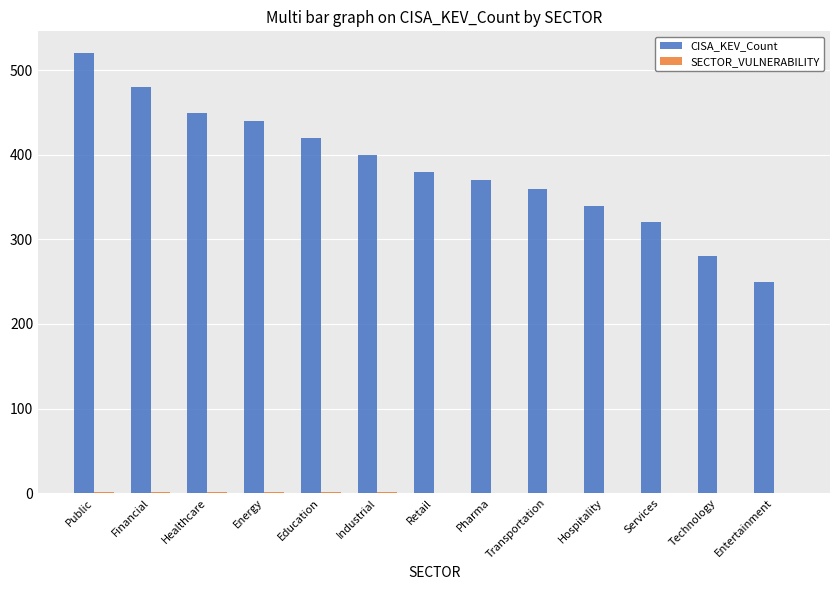

What is the maximum value for CISA_KEV_Count?

520.0